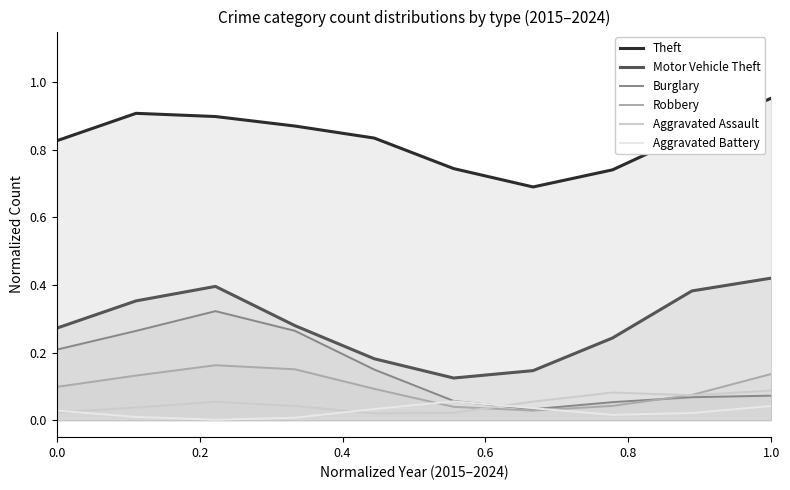

True or false: Aggravated Battery and Motor Vehicle Theft cross at least once.

False